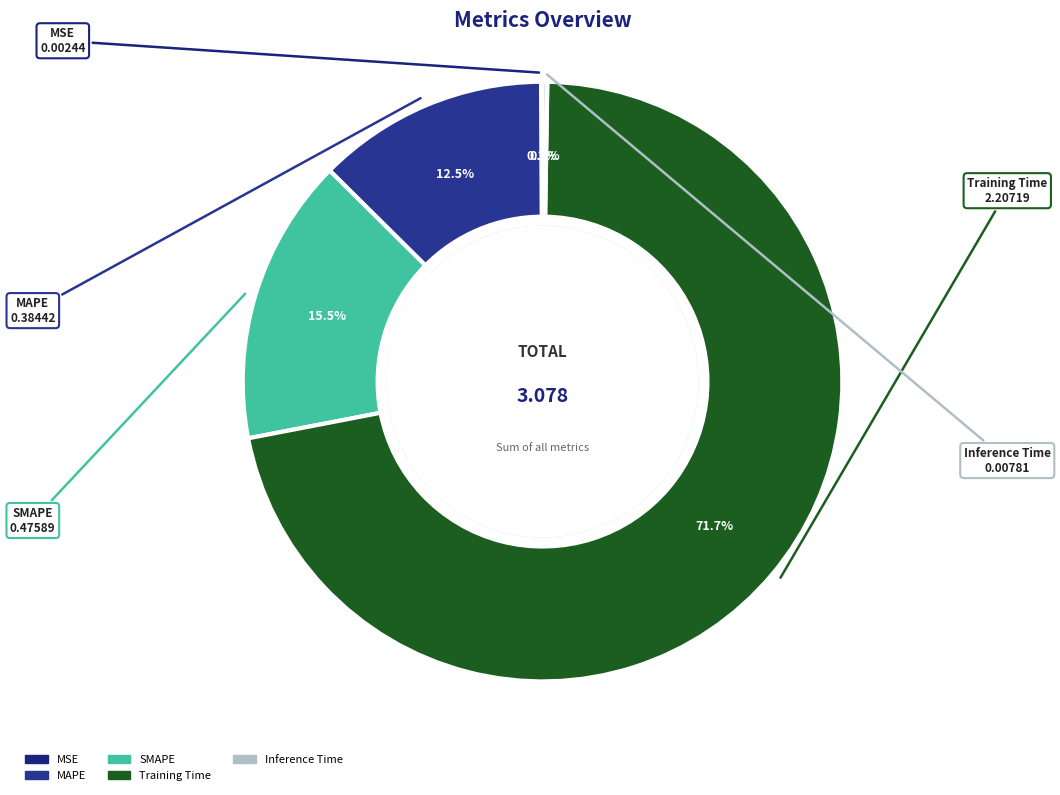

Count the number of slices in the pie.

5